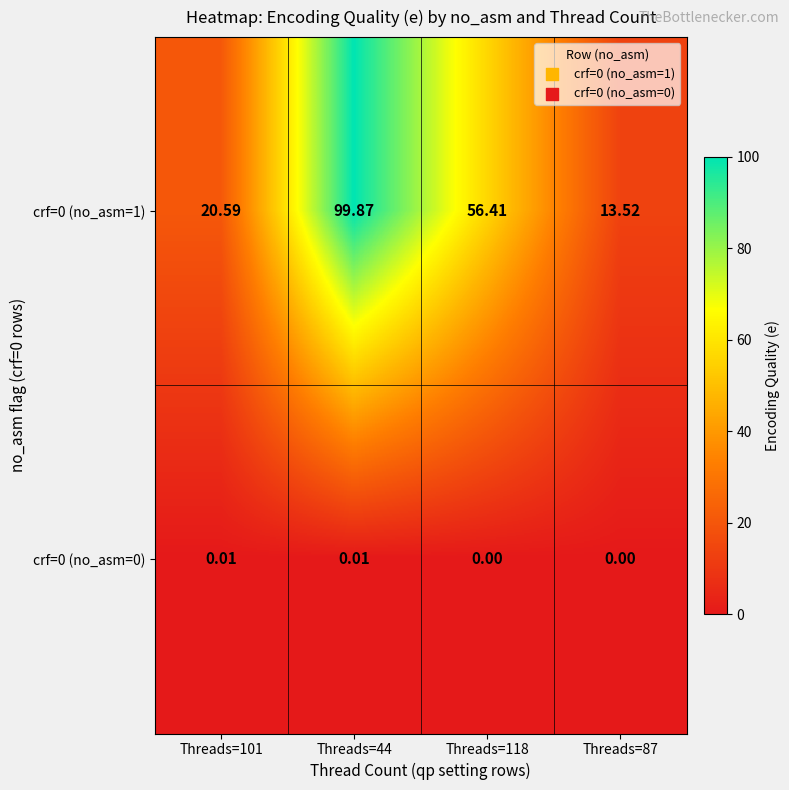

How many series are shown in this chart?

2